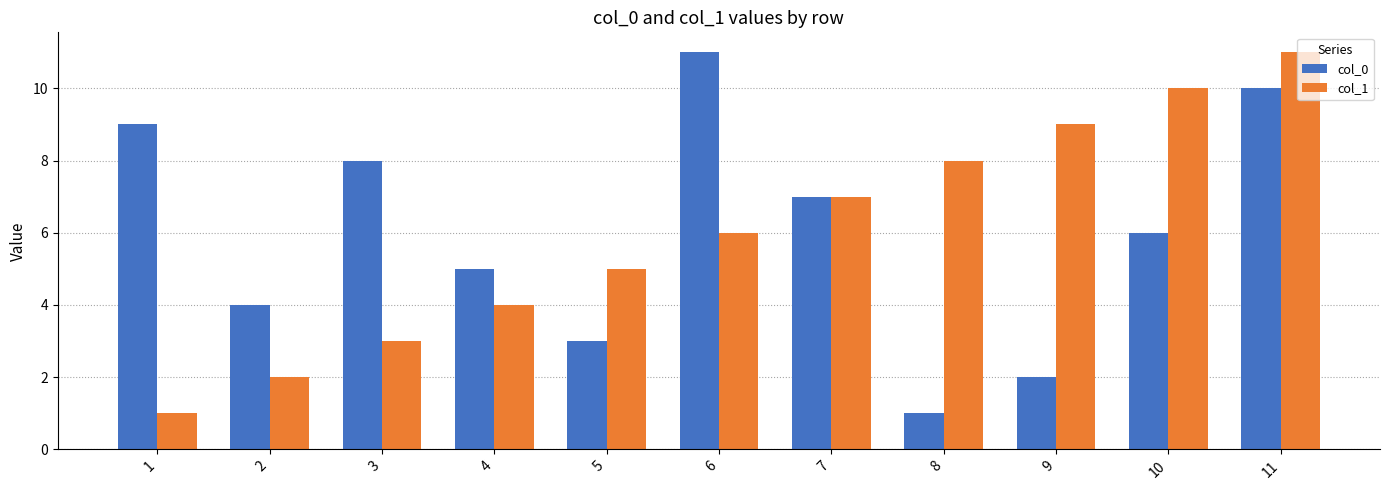

True or false: col_0 has a value of 3 at 1.

False